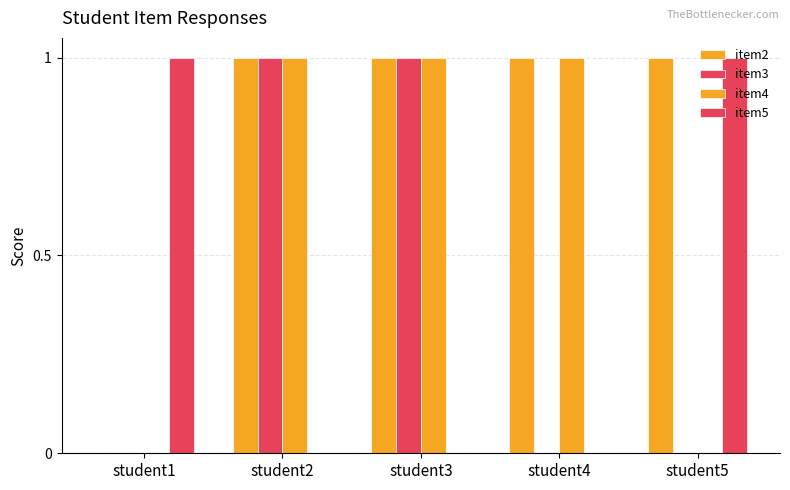

Where is item3 nearest to the value 0?

student1